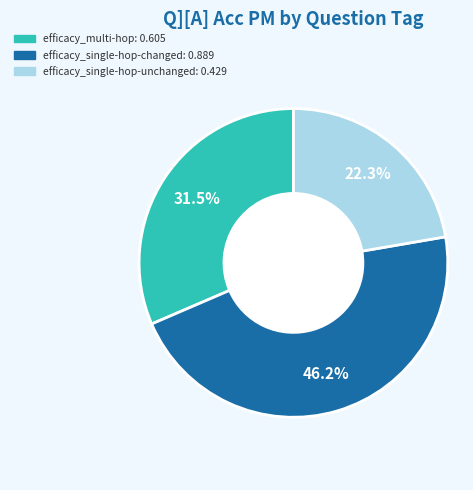

Does any single category account for the majority?

No